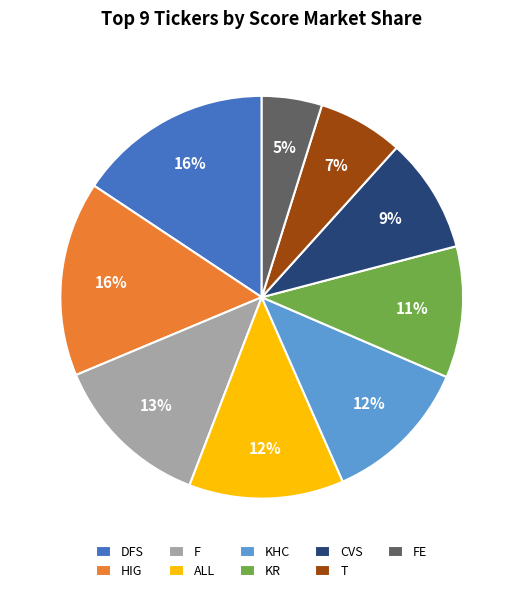

Which category has the smallest portion of the pie?

FE